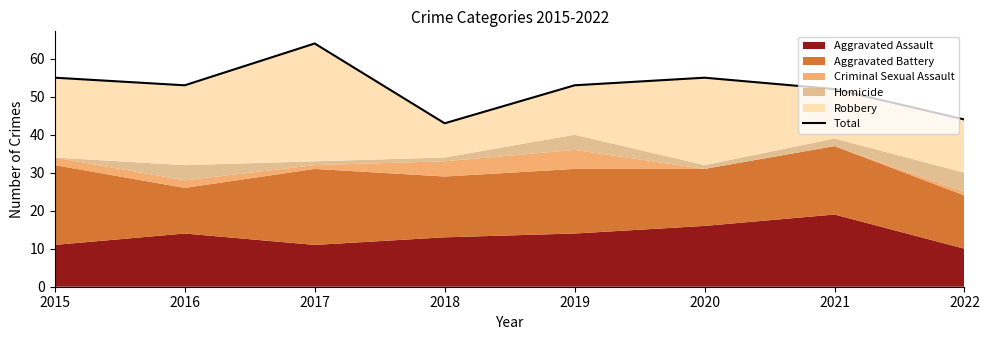

What is the value of the 4th point from the left?

43